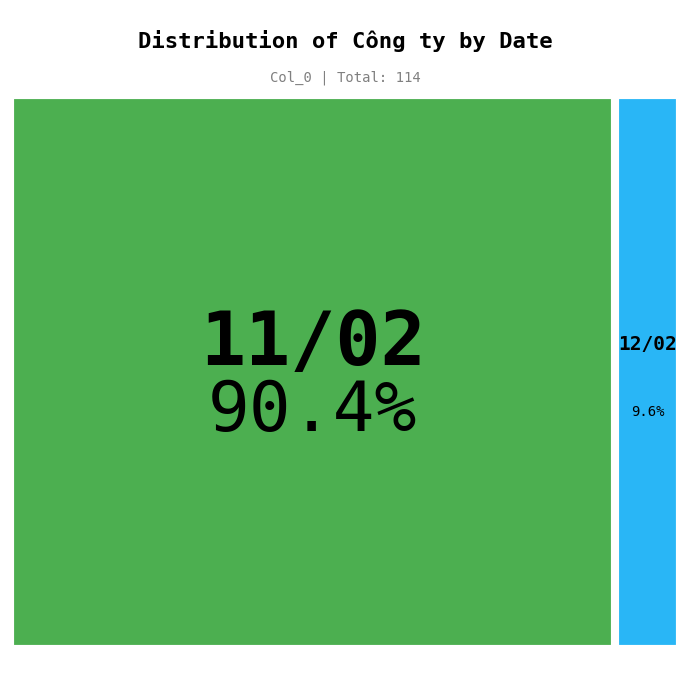

Which slice is the largest?

11/02